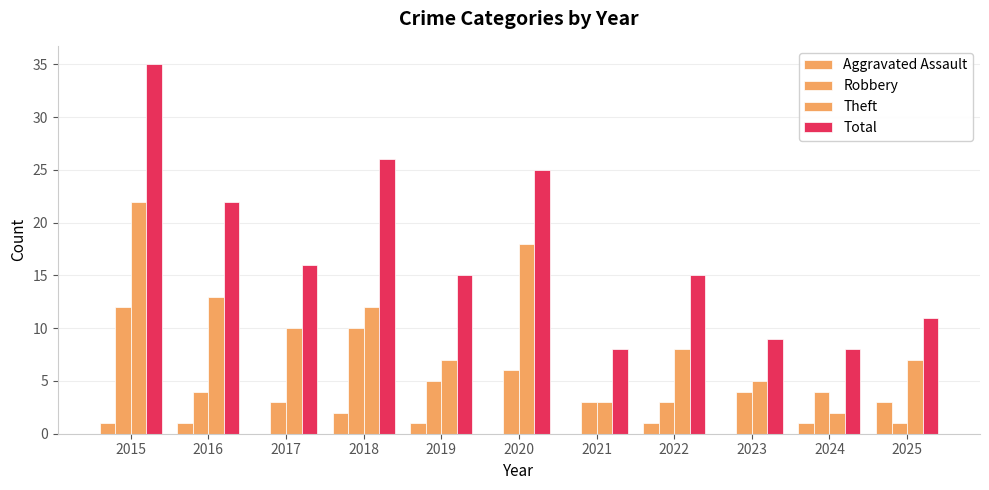

The value of Theft at 2018 is 18. True or false?

False